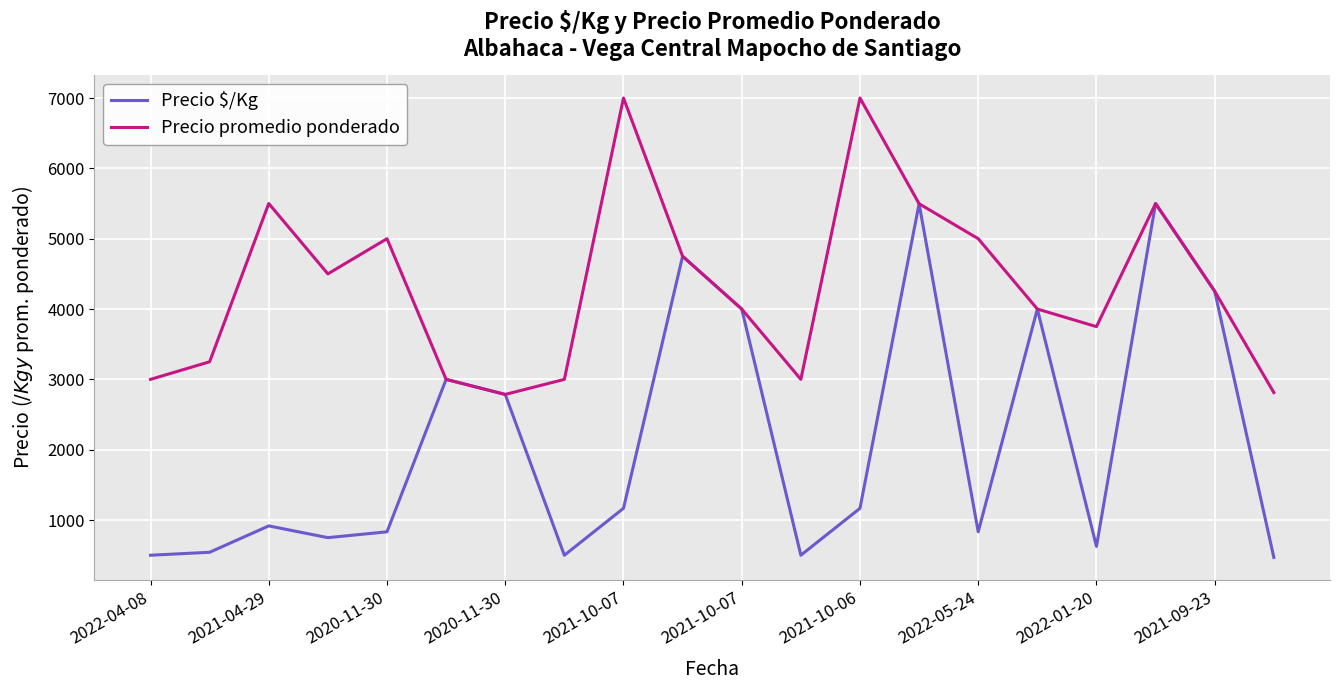

Which series has the widest spread of values?

Precio $/Kg